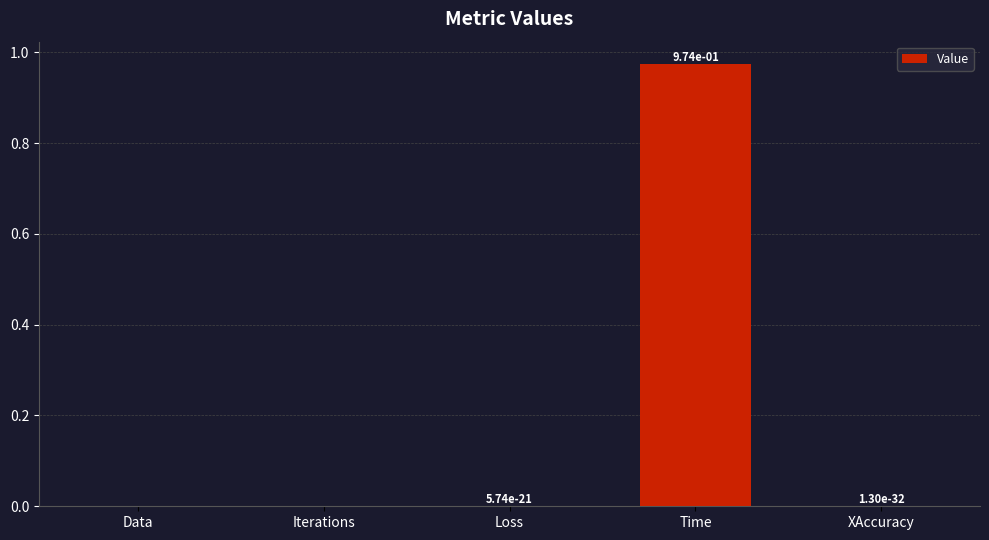

Which has a higher value, Iterations or Time?

Time